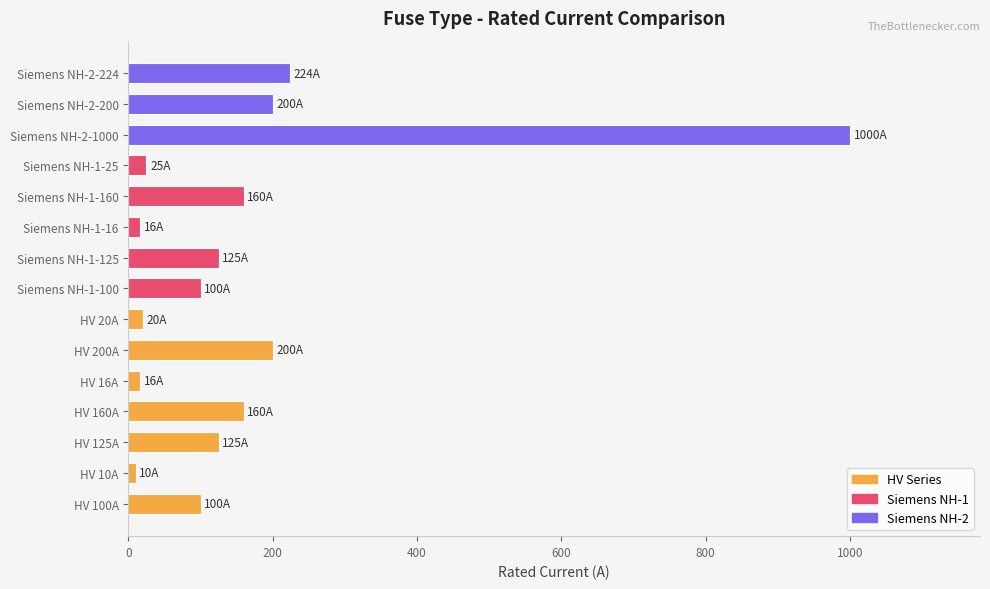

What is the greatest value displayed?

1000